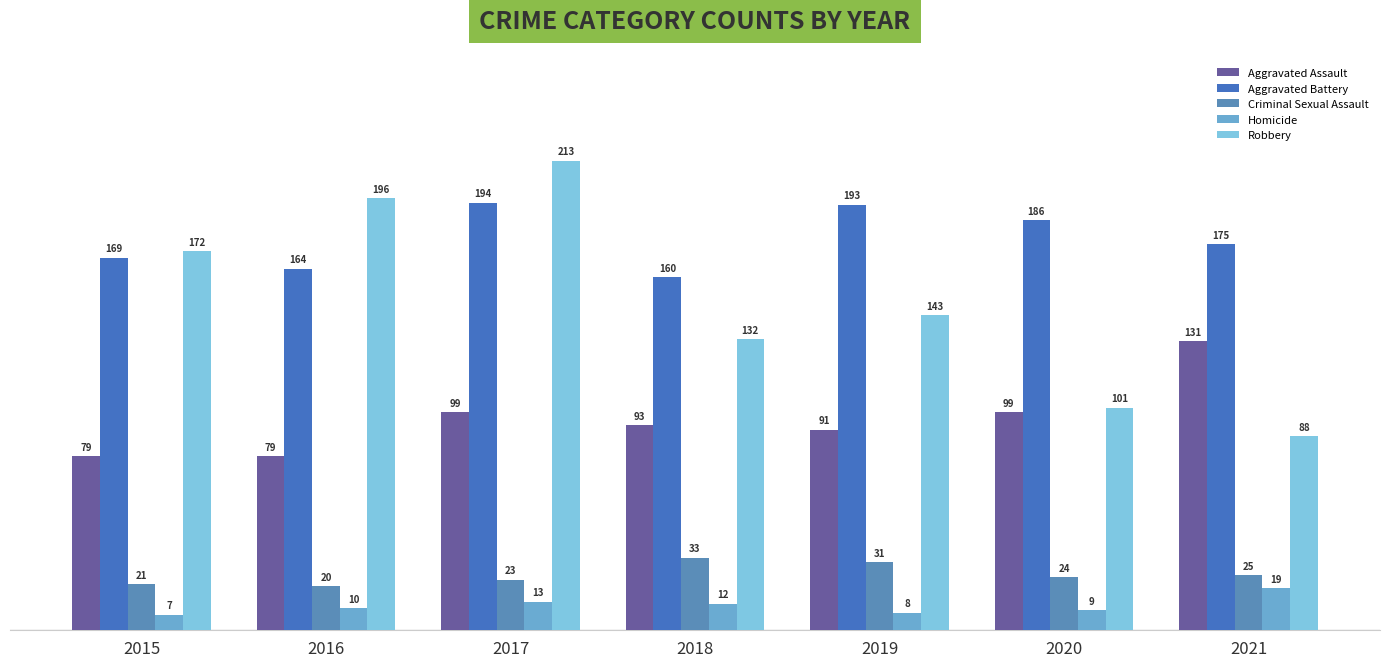

What is the value of the Criminal Sexual Assault bar at the 4th from the left?

33